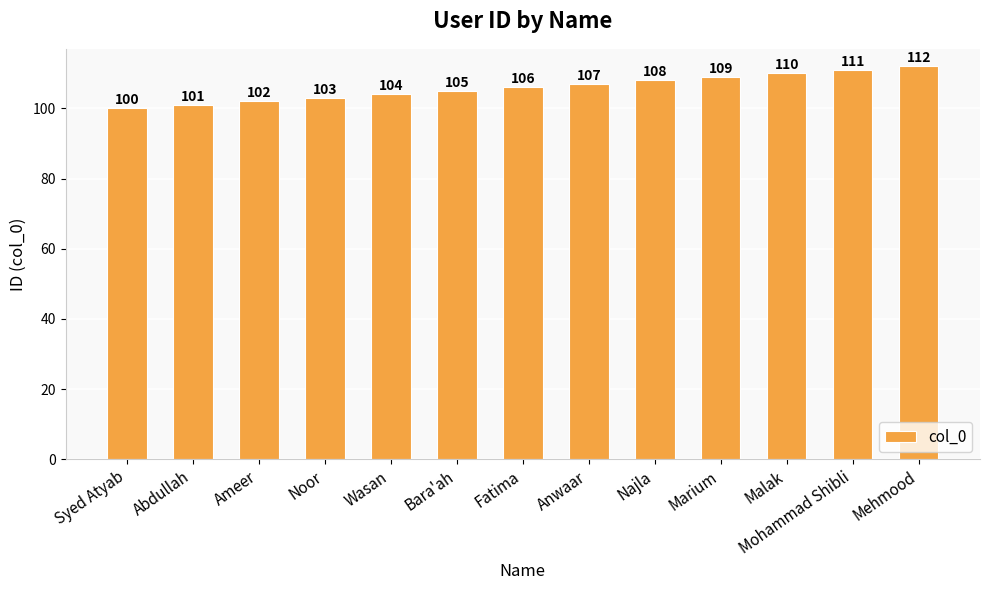

The chart shows a value of 146 at Bara'ah. True or false?

False